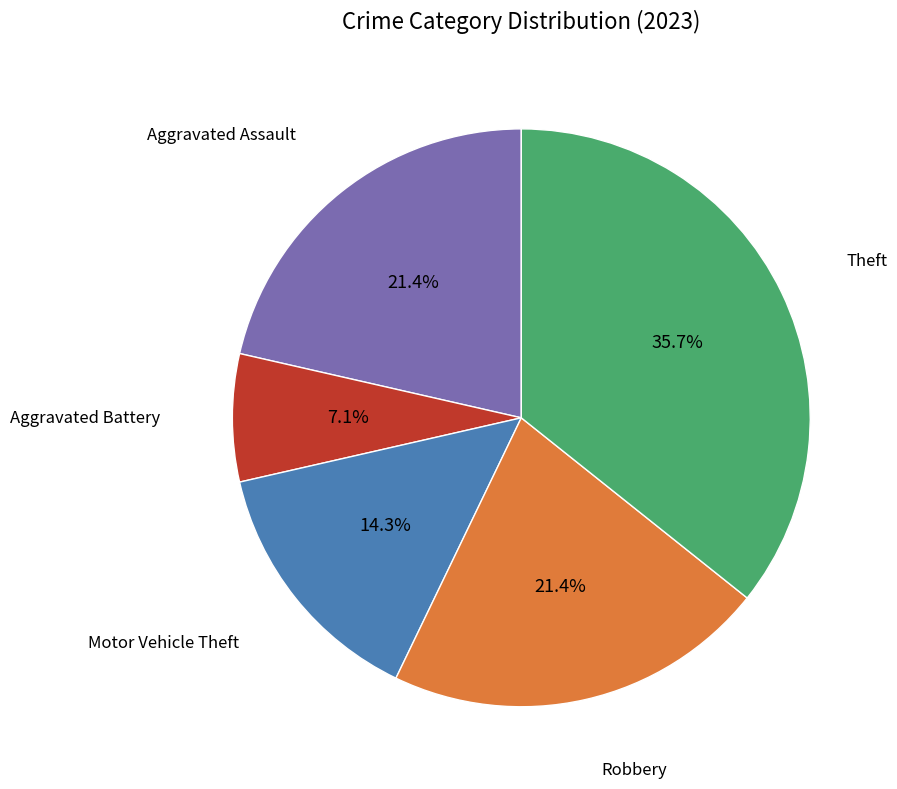

Is there any slice that represents more than half of the pie?

No